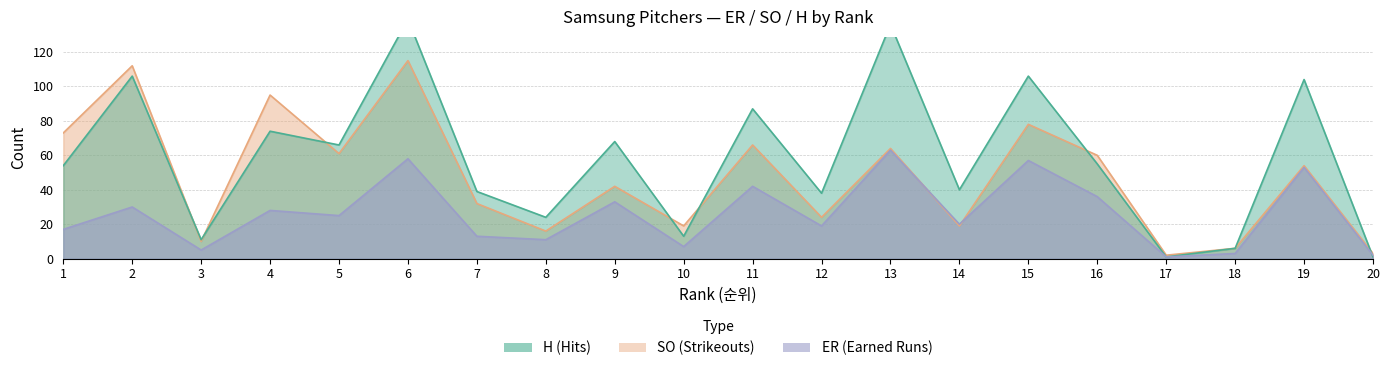

Rank the series by their maximum value, from highest to lowest.

H, SO, ER